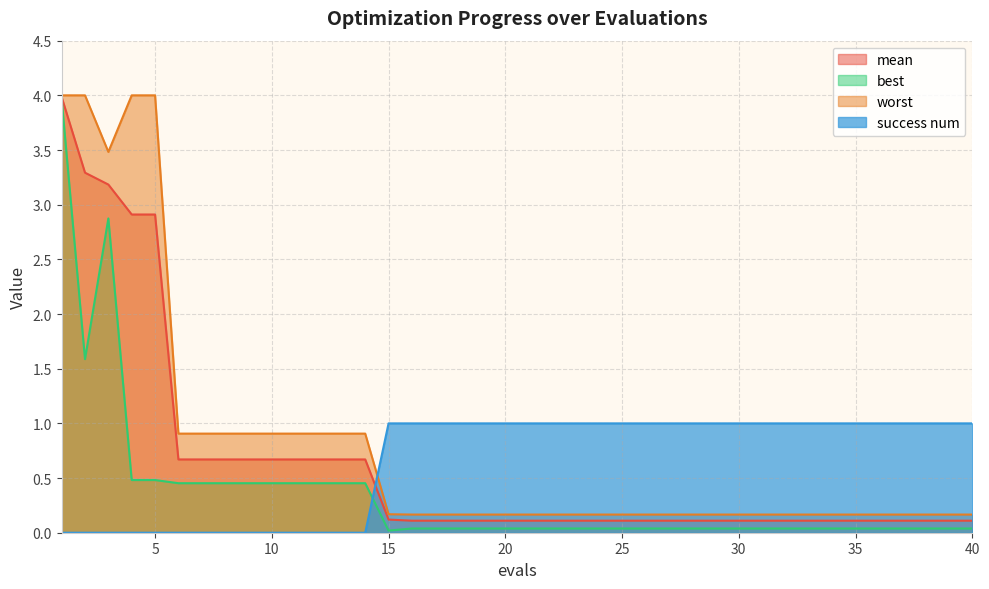

Which series changed the most between 5 and 20?

worst